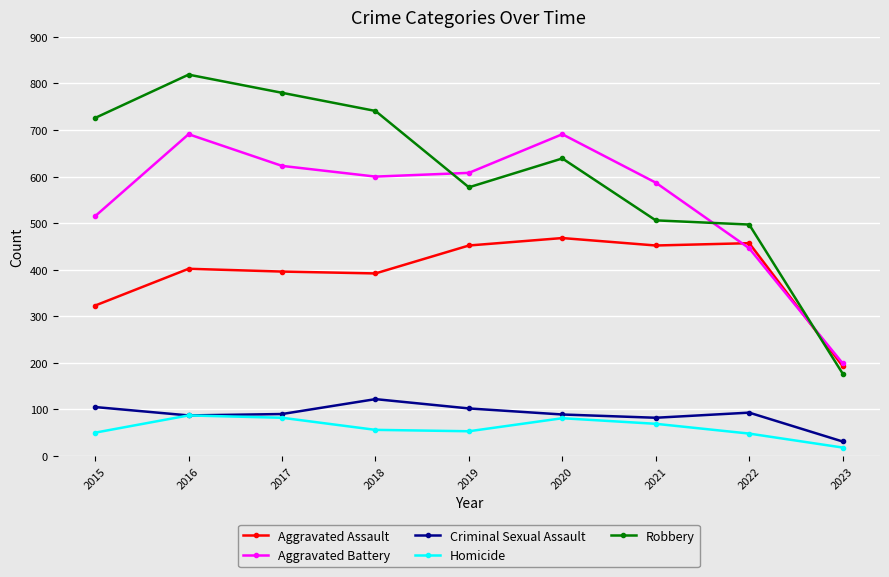

What is the value of the Aggravated Battery point at the 1st from the left?

515